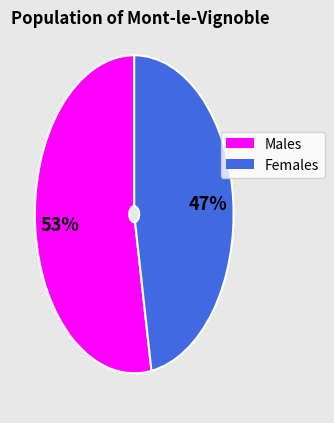

Count the number of slices in the pie.

2